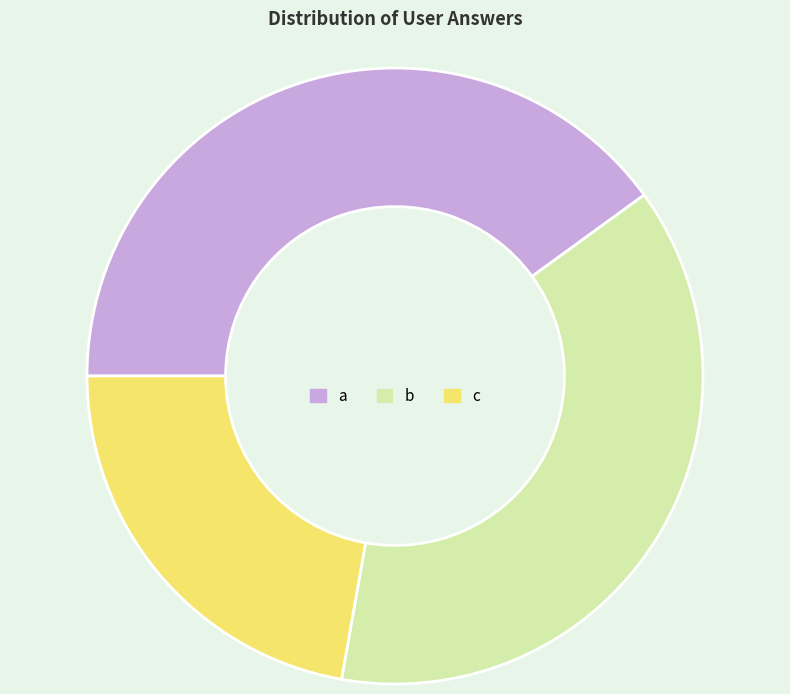

Which has a higher value, a or c?

a